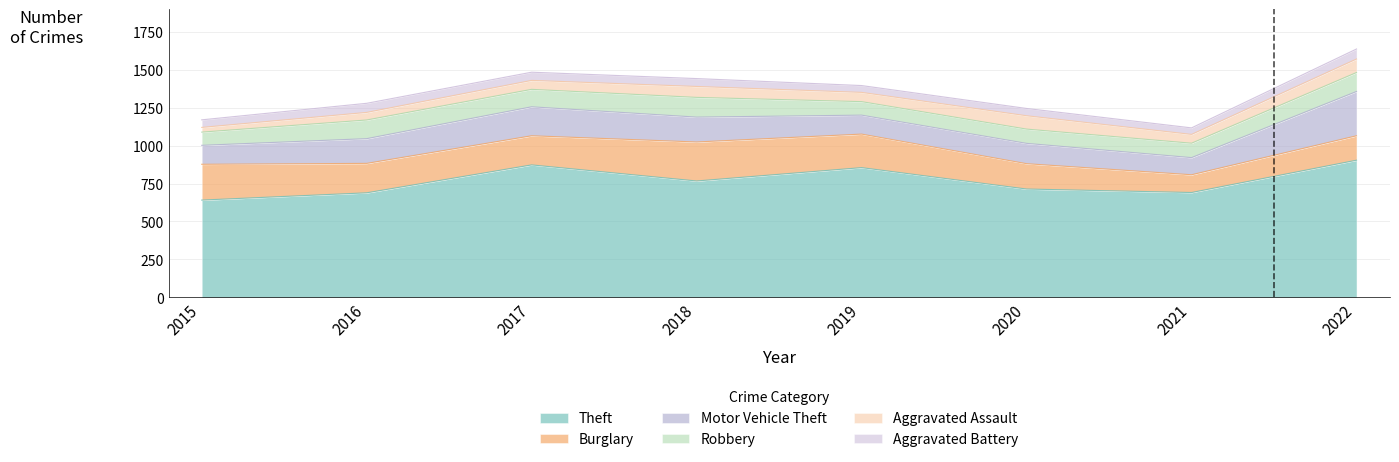

Reading left to right, what are all the values shown in this chart?

Theft: 2015=641	2016=689	2017=873	2018=767	2019=855	2020=714	2021=691	2022=904
Burglary: 2015=236	2016=194	2017=192	2018=257	2019=221	2020=167	2021=117	2022=161
Motor Vehicle Theft: 2015=125	2016=163	2017=191	2018=164	2019=125	2020=134	2021=113	2022=292
Robbery: 2015=87	2016=123	2017=115	2018=130	2019=89	2020=94	2021=95	2022=125
Aggravated Assault: 2015=31	2016=50	2017=59	2018=72	2019=61	2020=88	2021=58	2022=89
Aggravated Battery: 2015=50	2016=60	2017=54	2018=52	2019=45	2020=48	2021=43	2022=66